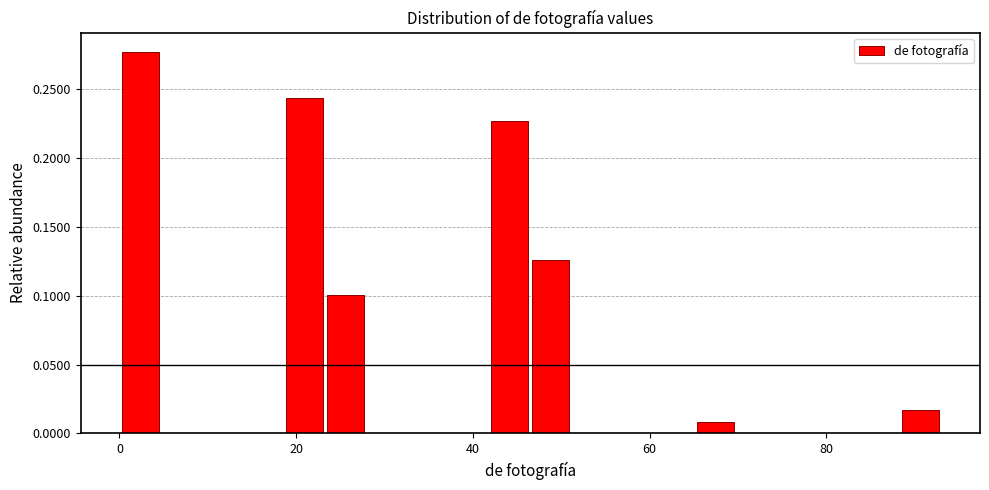

Around what value on the x-axis is the tallest bar? Give the approximate position of its centre, as read against the axis.

2